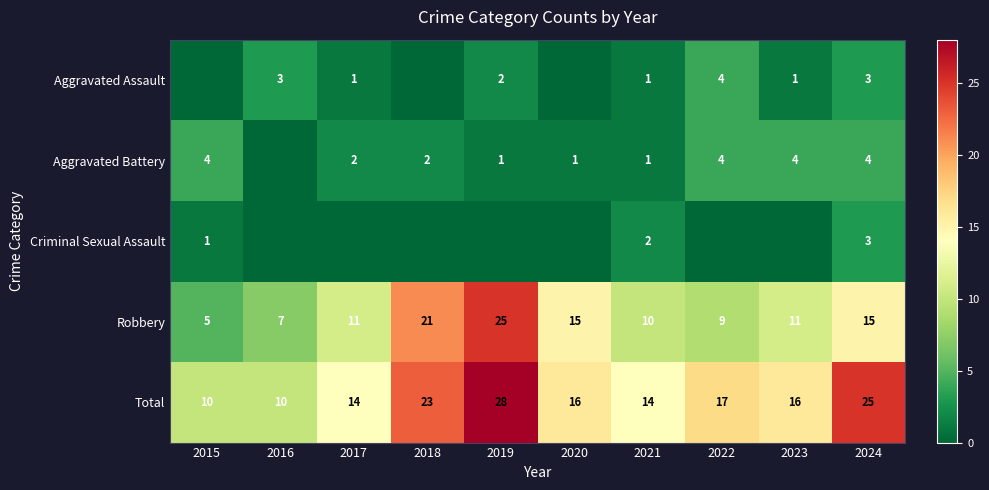

Which has a higher value, 2018 or 2021?

2021